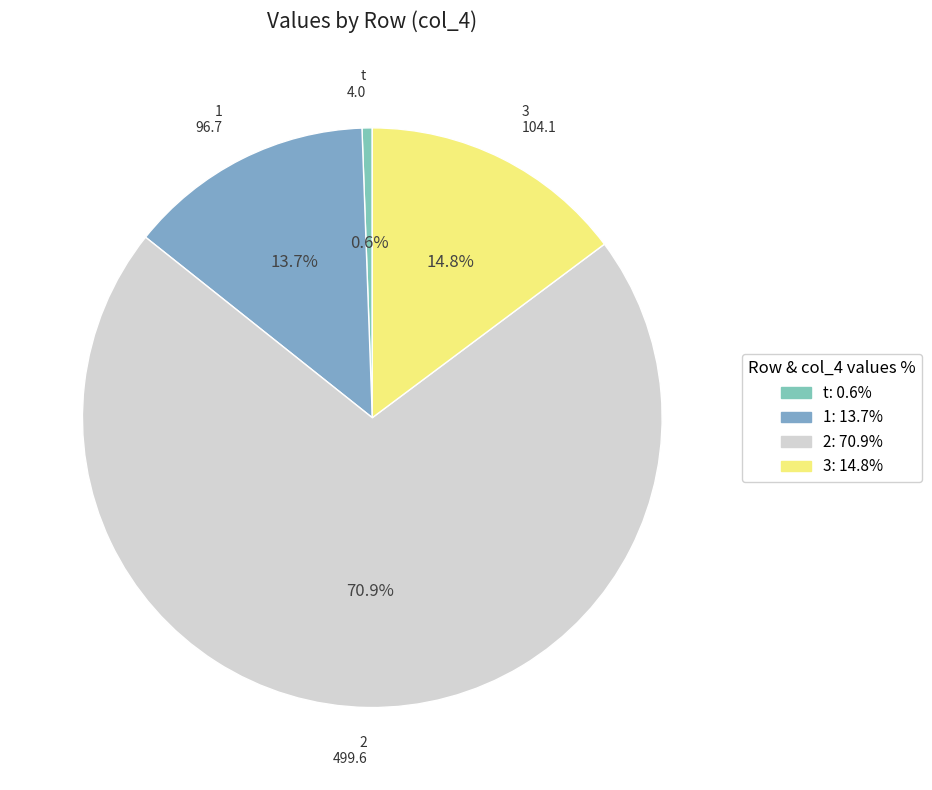

True or false: t accounts for 12% of the total.

False